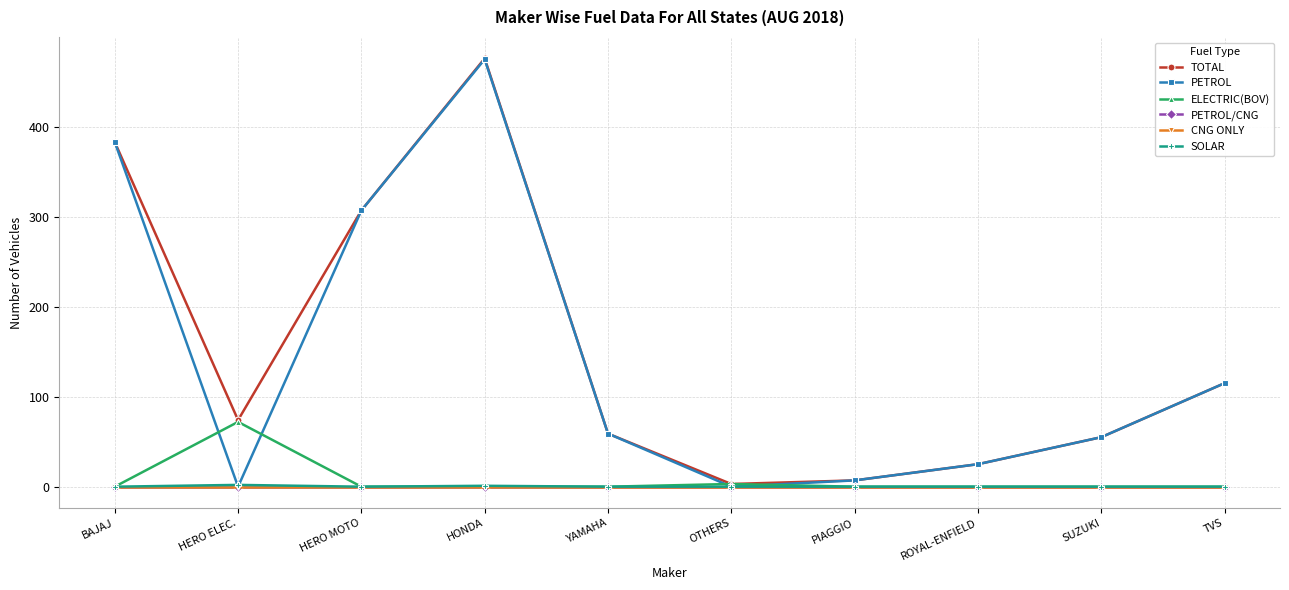

At which category does TOTAL reach its first local valley?

HERO ELEC.